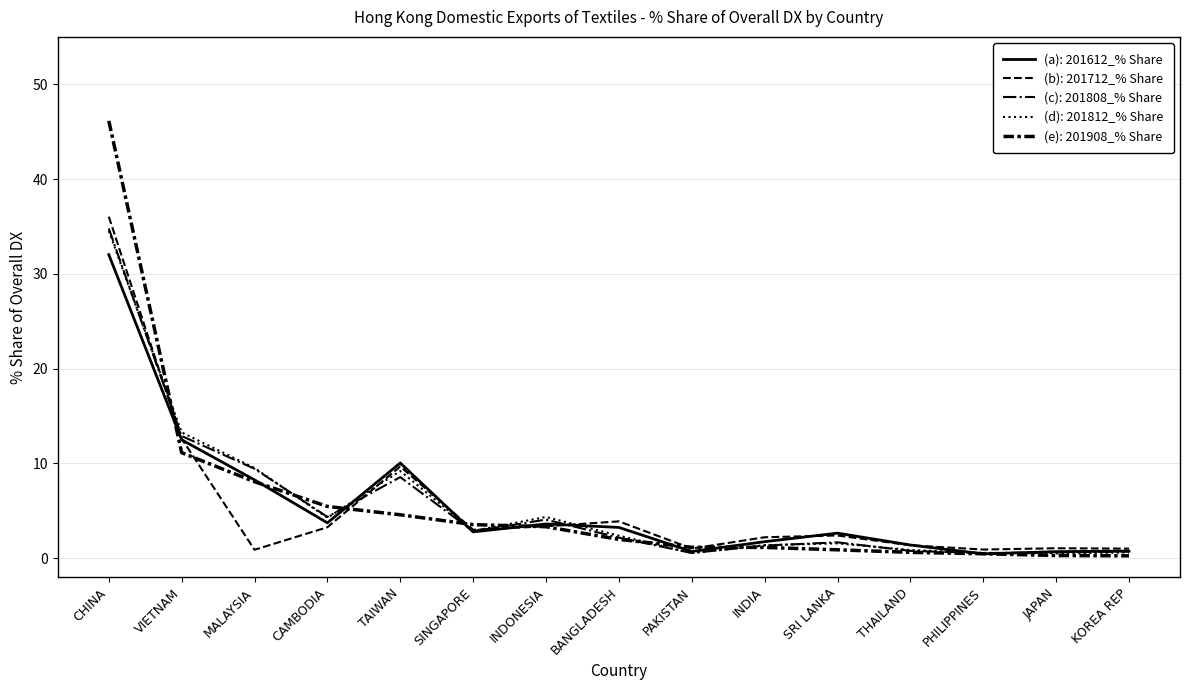

What position from the left is SINGAPORE?

6